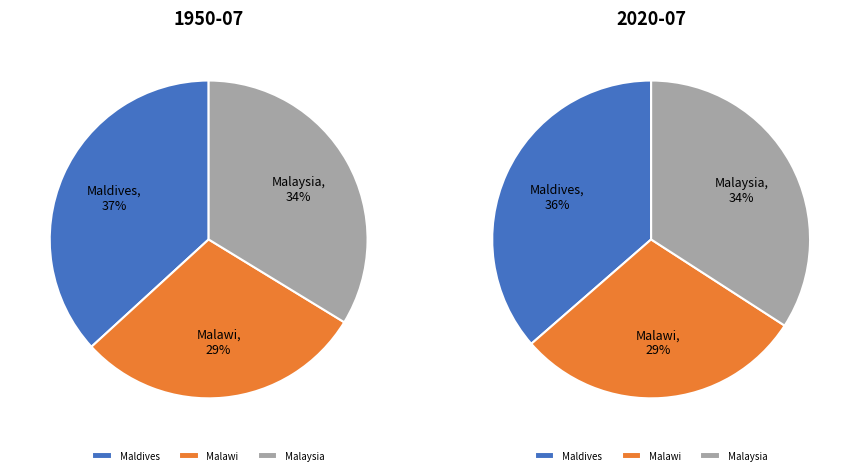

What is the smallest slice in the pie chart?

Malawi